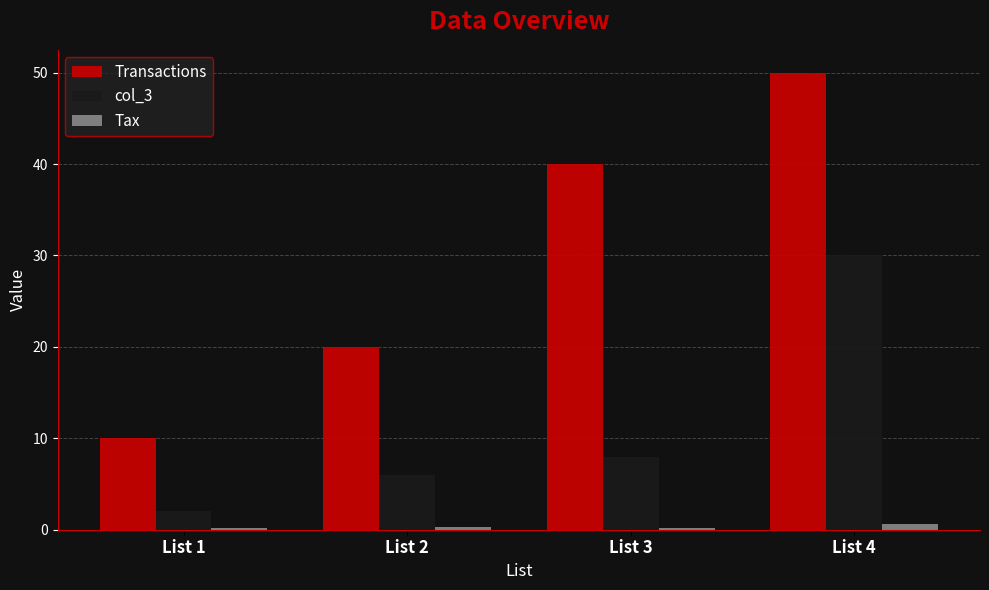

How many values in the Transactions series are below 40?

2